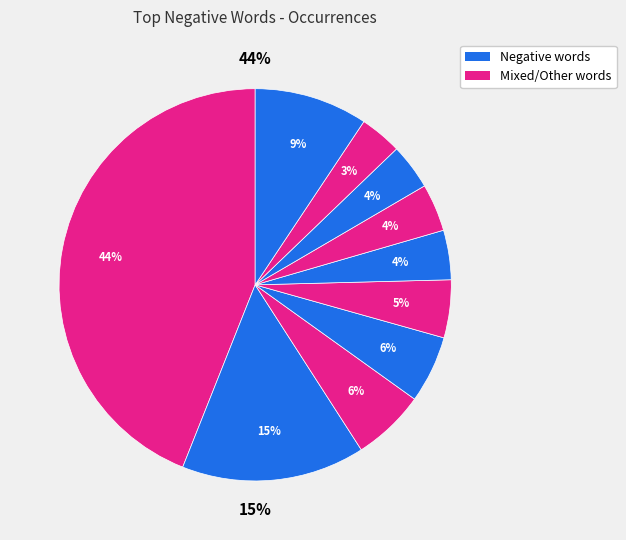

How many slices are in this pie chart?

10